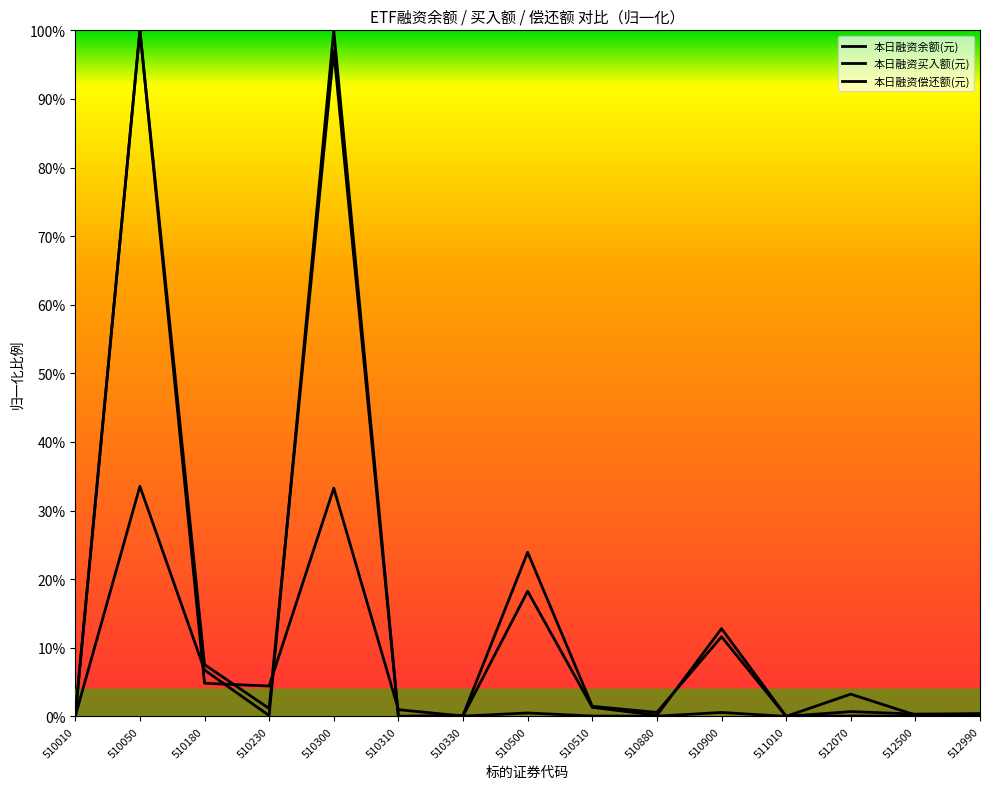

In 本日融资偿还额(元), how many points are lower than both neighbors (excluding endpoints)?

5